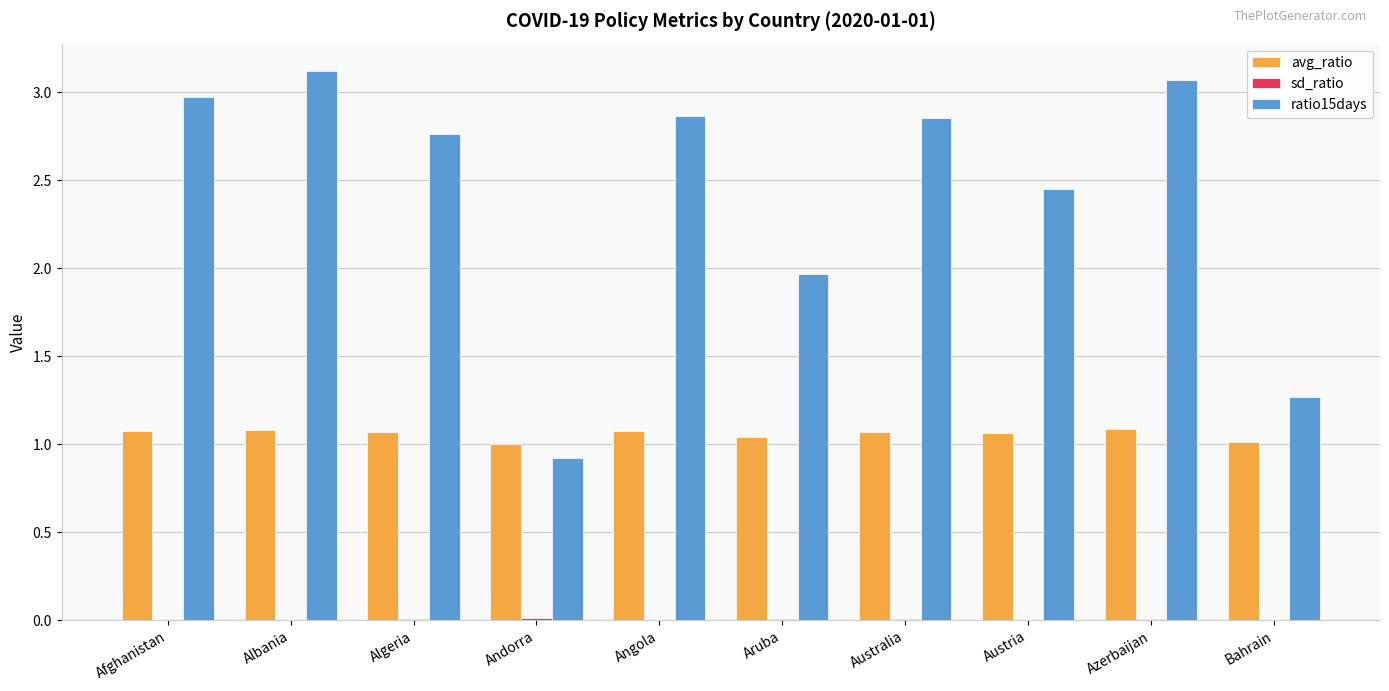

The avg_ratio series shows 1.7 at Algeria. True or false?

False